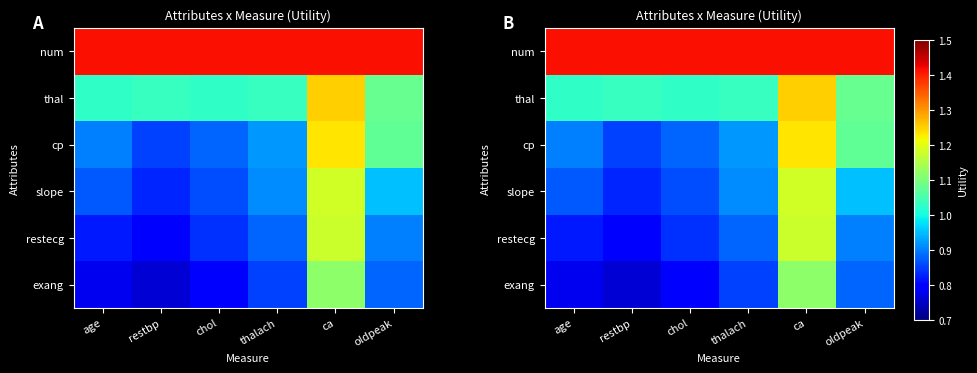

Which category has the highest value in the exang series?

ca